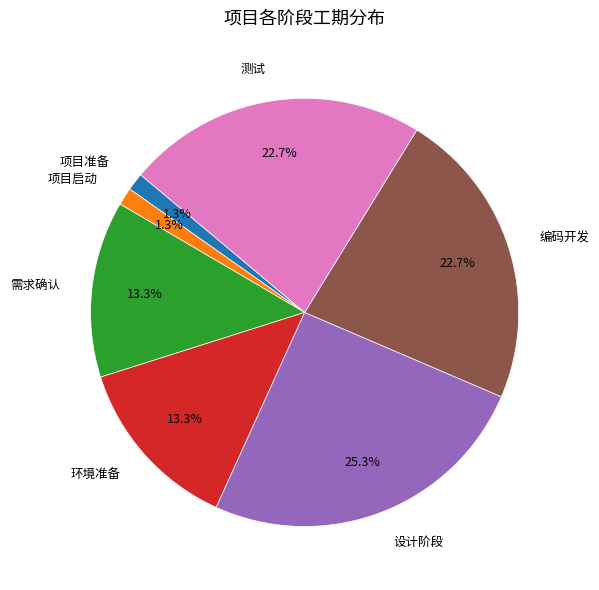

Which has a higher value, 设计阶段 or 环境准备?

设计阶段